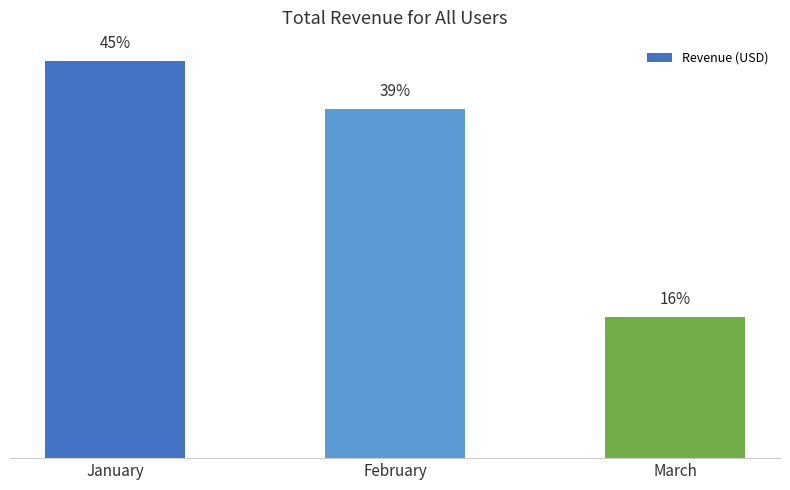

What is the value of the 1st bar from the left?

301.8